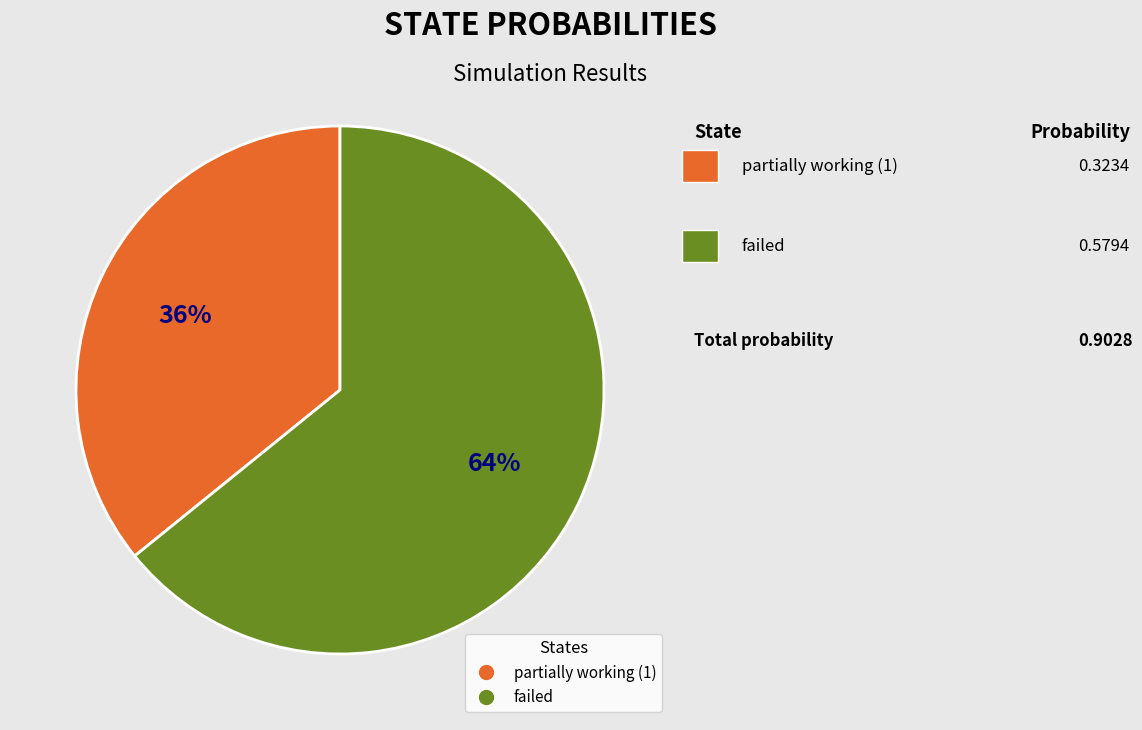

Combined, do failed and partially working (1) account for over 50%?

Yes